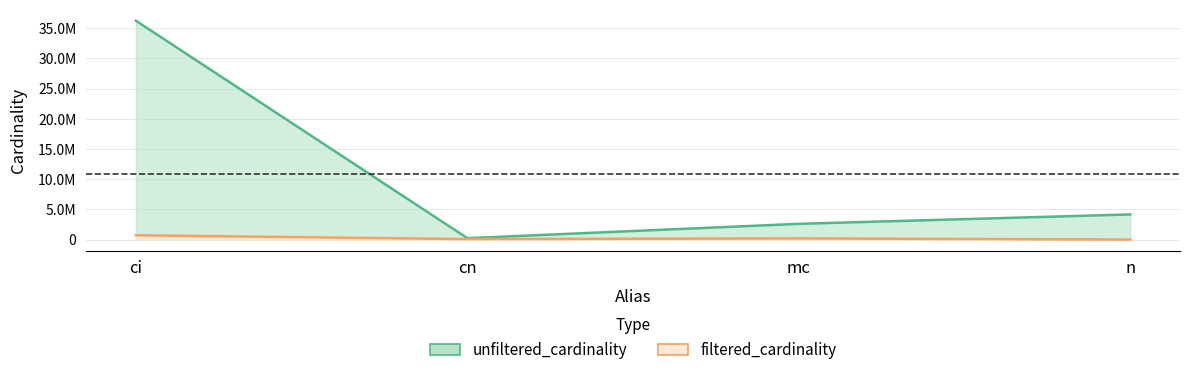

At which label does filtered_cardinality first exceed 198519?

ci